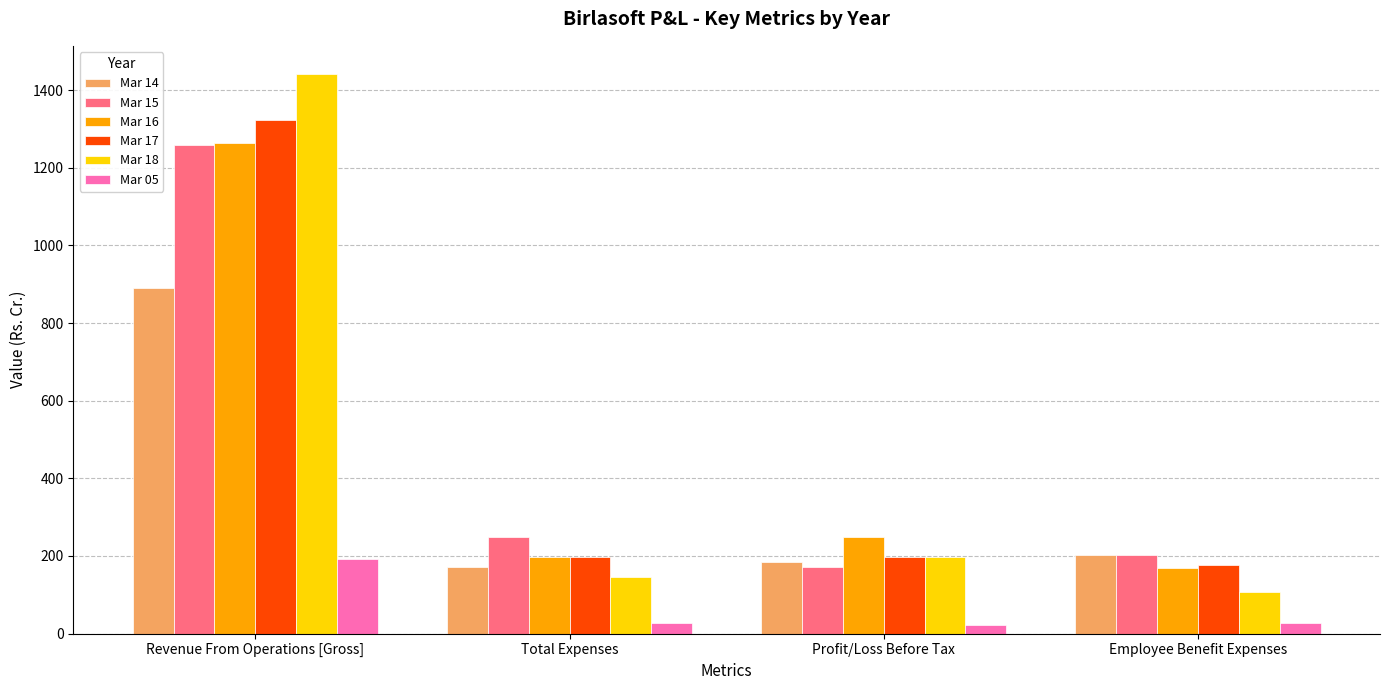

List the labels in order of Mar 15 value, smallest first.

Profit/Loss Before Tax, Employee Benefit Expenses, Total Expenses, Revenue From Operations [Gross]